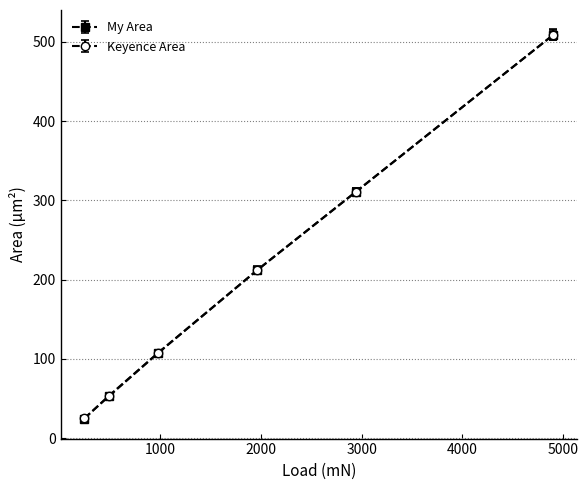

At how many categories does at least one series exceed 70?

4